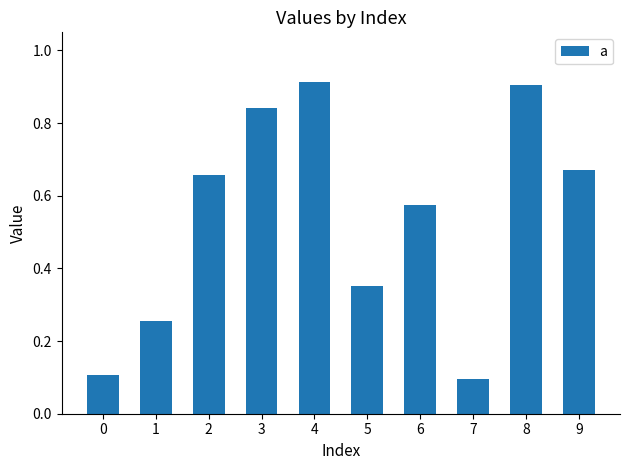

The value at 0 is 0.2. True or false?

False